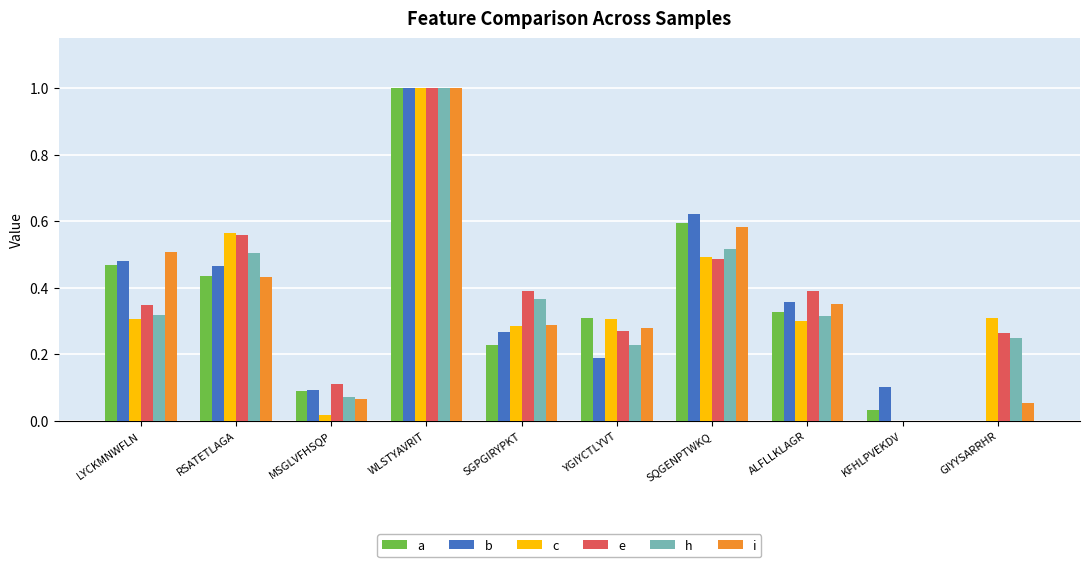

What is the greatest value displayed?

1.0